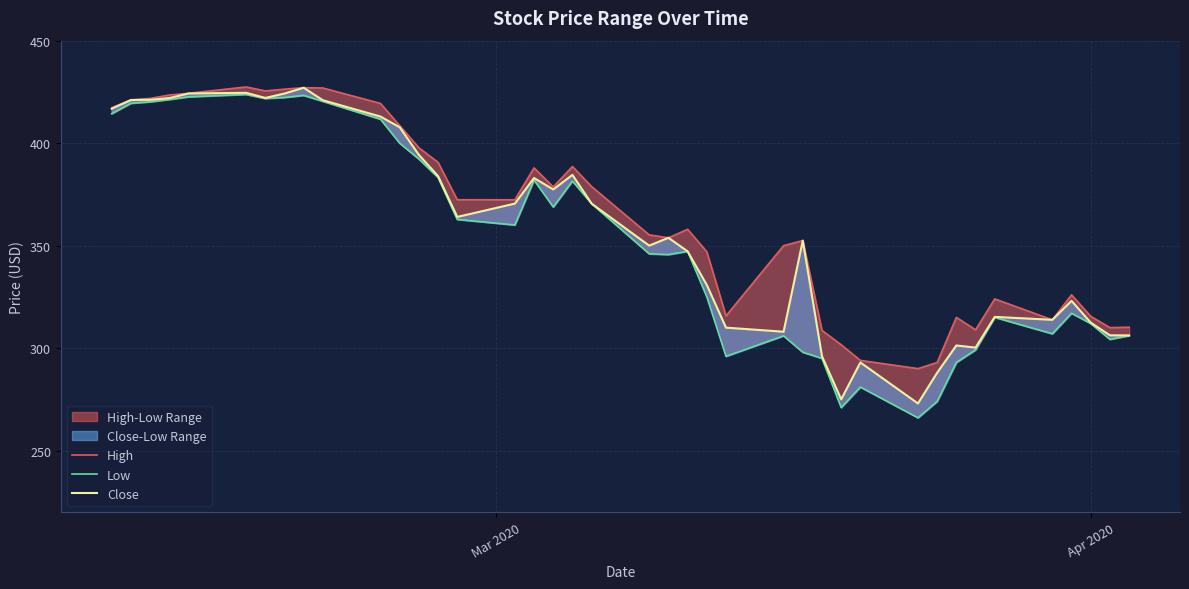

How many data points in Low are less than 360?

20